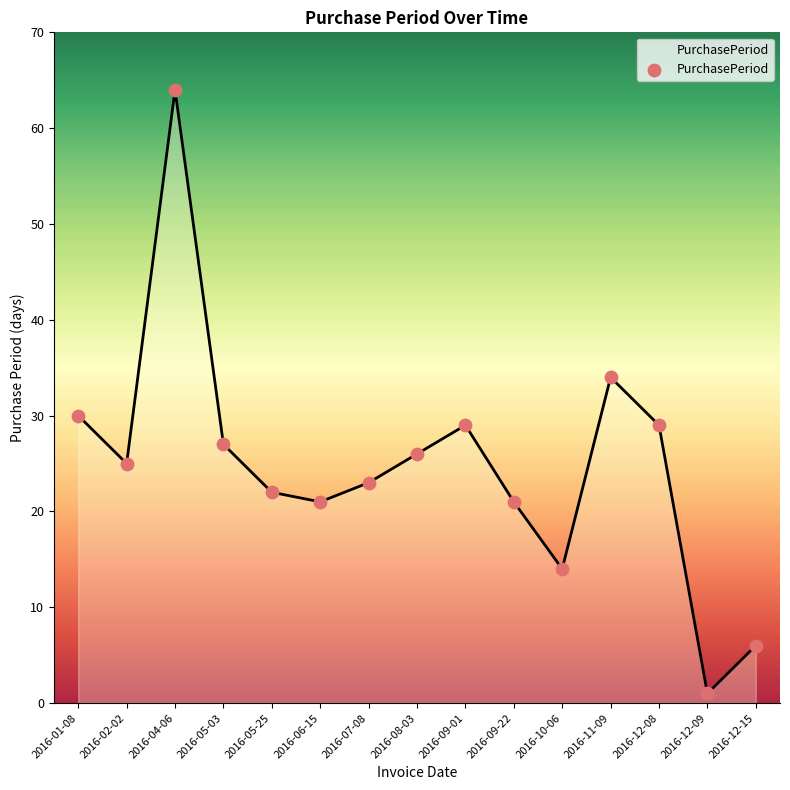

Between 2016-05-25 and 2016-08-03, which is larger?

2016-08-03